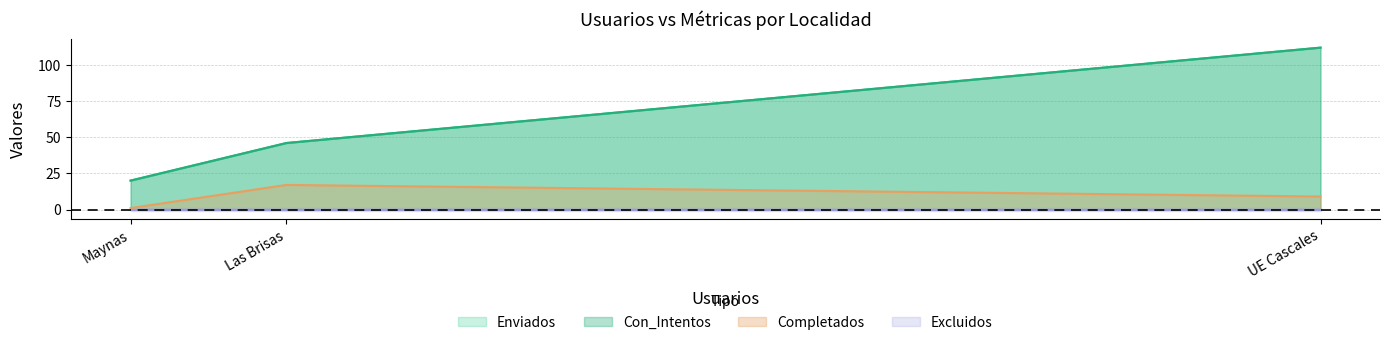

What is the total value across all series at Maynas?

41